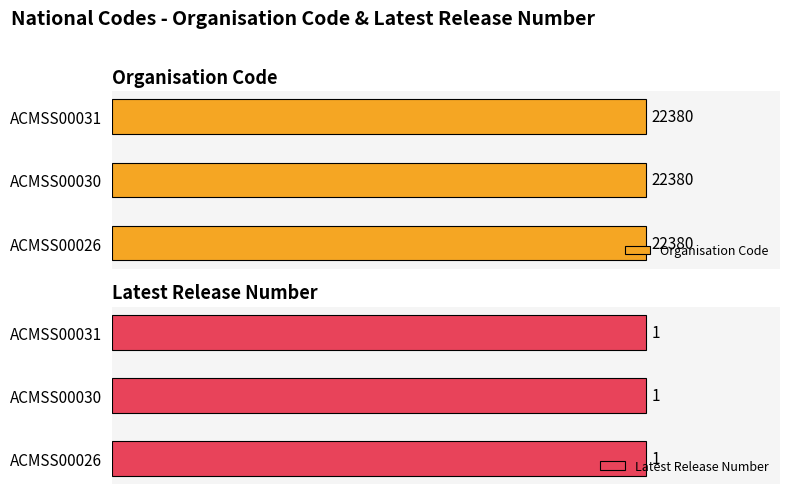

Read the Latest Release Number value at ACMSS00031.

1